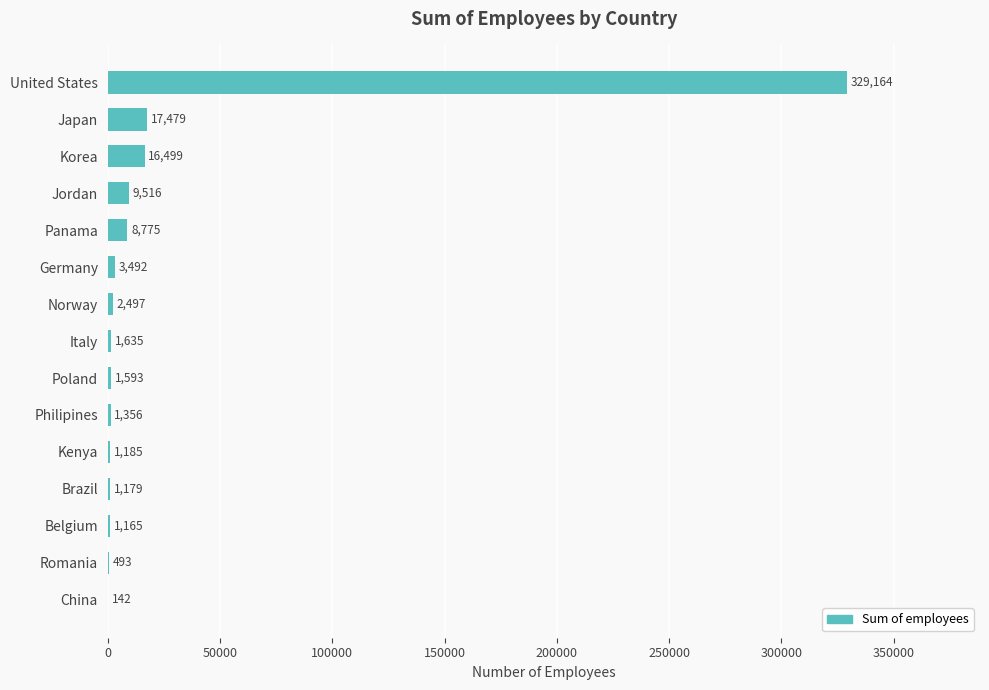

At which label is the value closest to 164653?

Japan